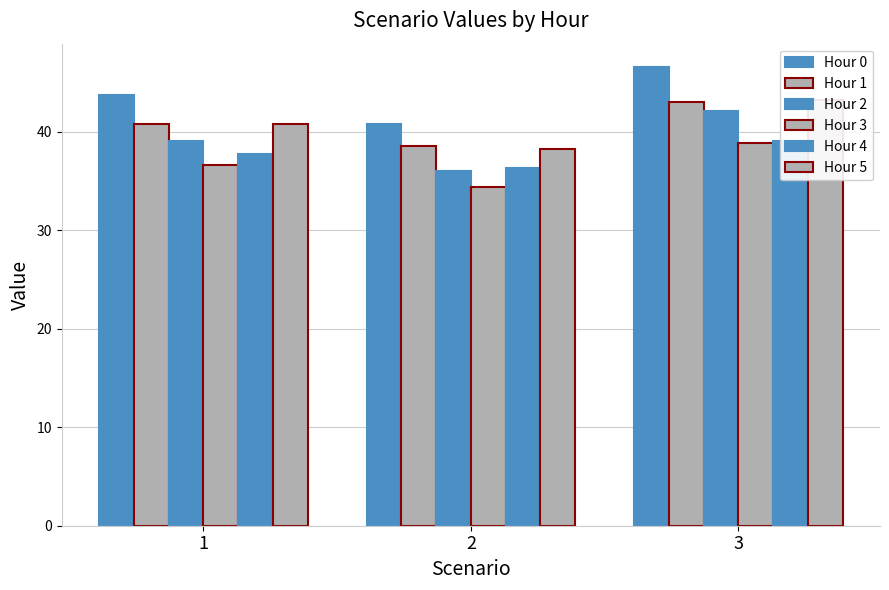

Reading left to right, extract all data points from this chart.

Hour 0: 43.7	40.8	46.6
Hour 1: 40.8	38.5	43.0
Hour 2: 39.1	36.0	42.1
Hour 3: 36.6	34.4	38.8
Hour 4: 37.7	36.3	39.1
Hour 5: 40.7	38.3	43.2